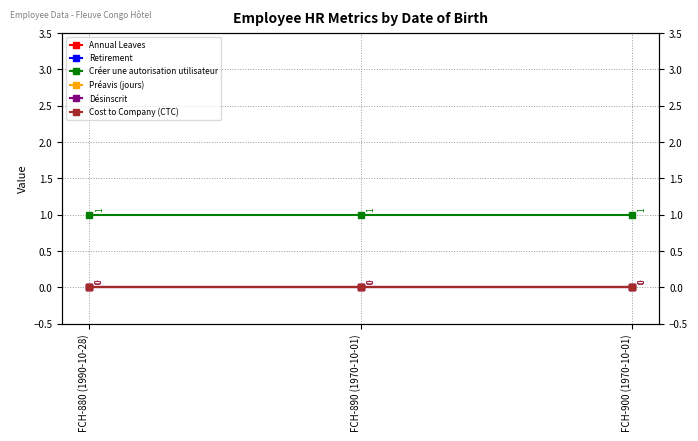

What is the spread (max minus min) of values at FCH-890 (1970-10-01)?

1